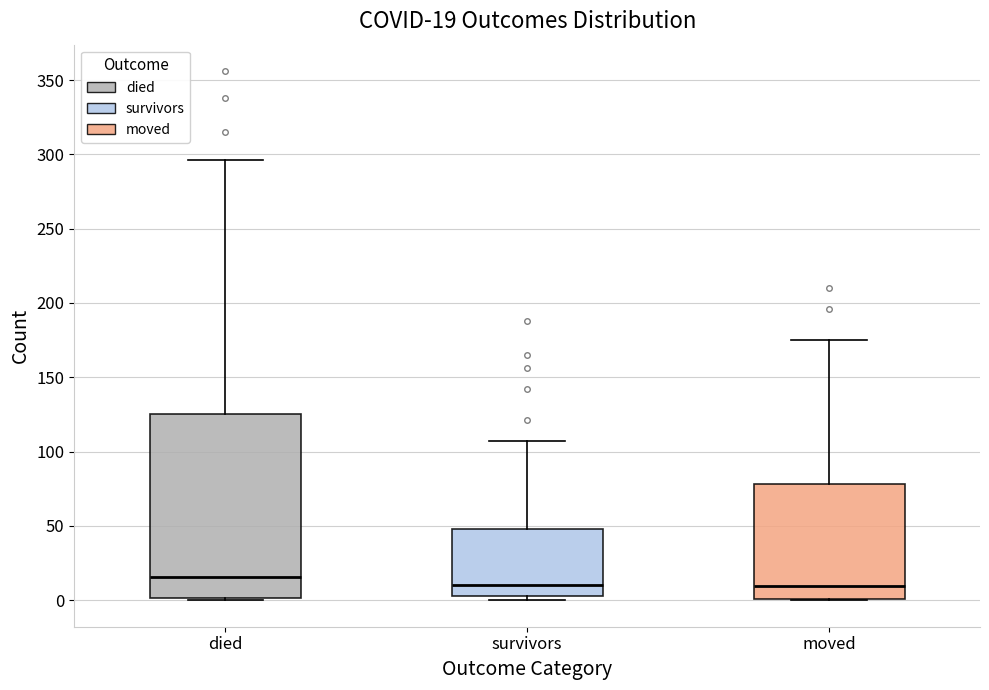

Which box is the tallest, from its lower edge to its upper edge?

died